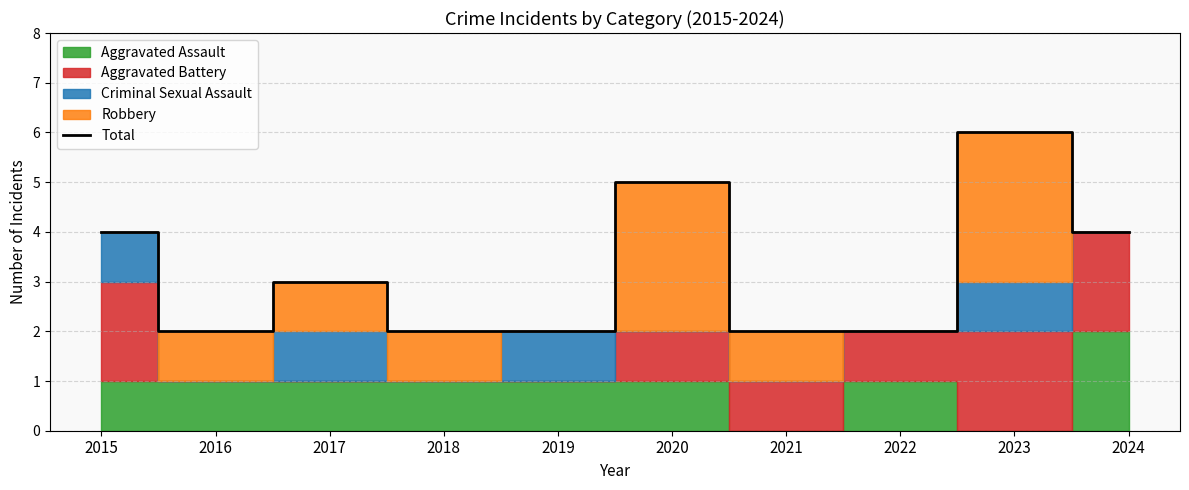

Rank the categories by value from highest to lowest.

2023, 2020, 2015, 2024, 2017, 2016, 2018, 2019, 2021, 2022